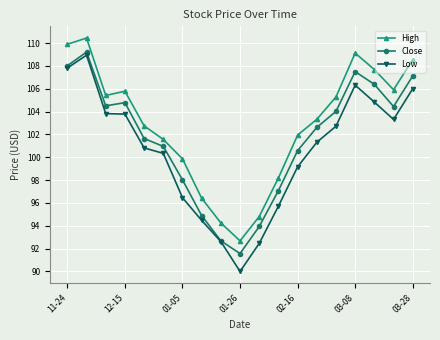

Which series has the largest total across all categories?

High